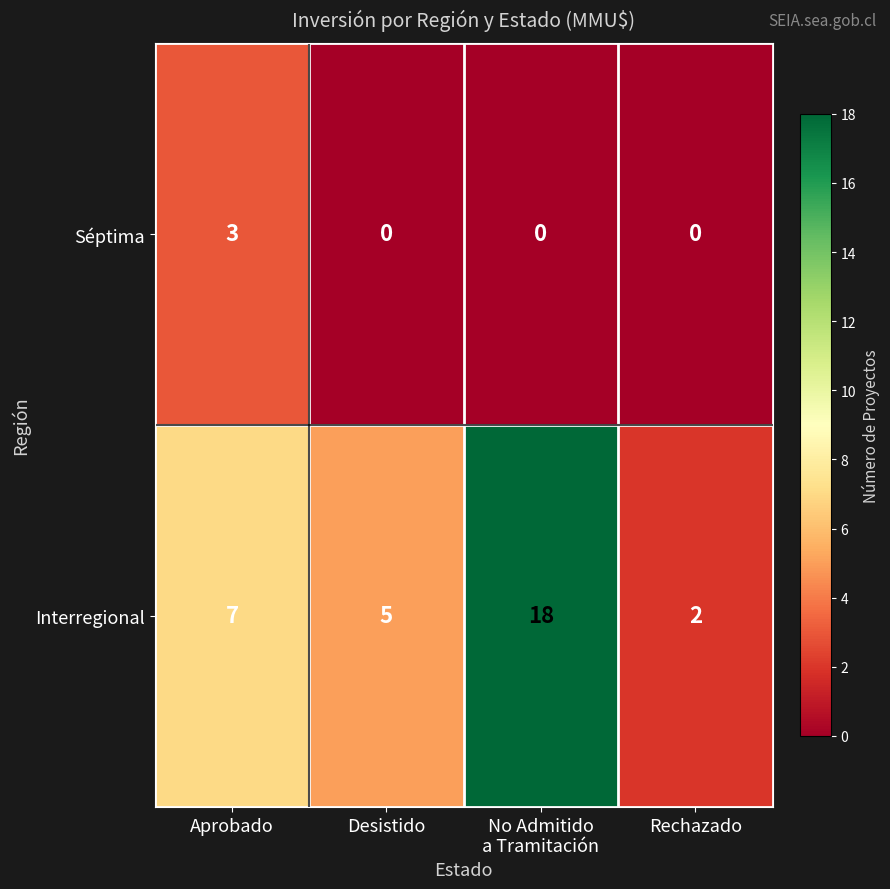

Reading left to right, what are all the values shown in this chart?

Séptima: 3	0	0	0
Interregional: 7	5	18	2